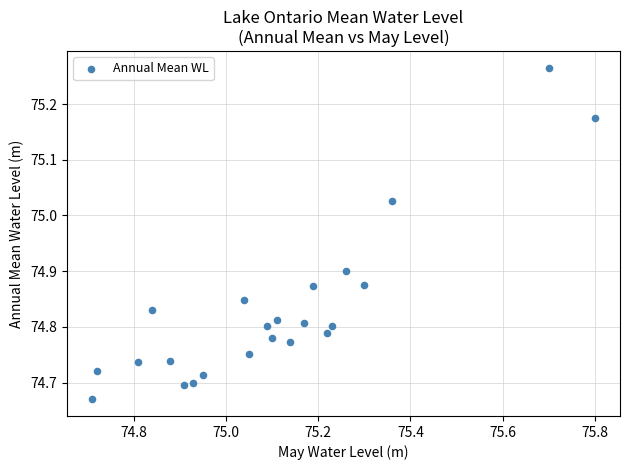

What is the range of X values (max minus min)?

1.1